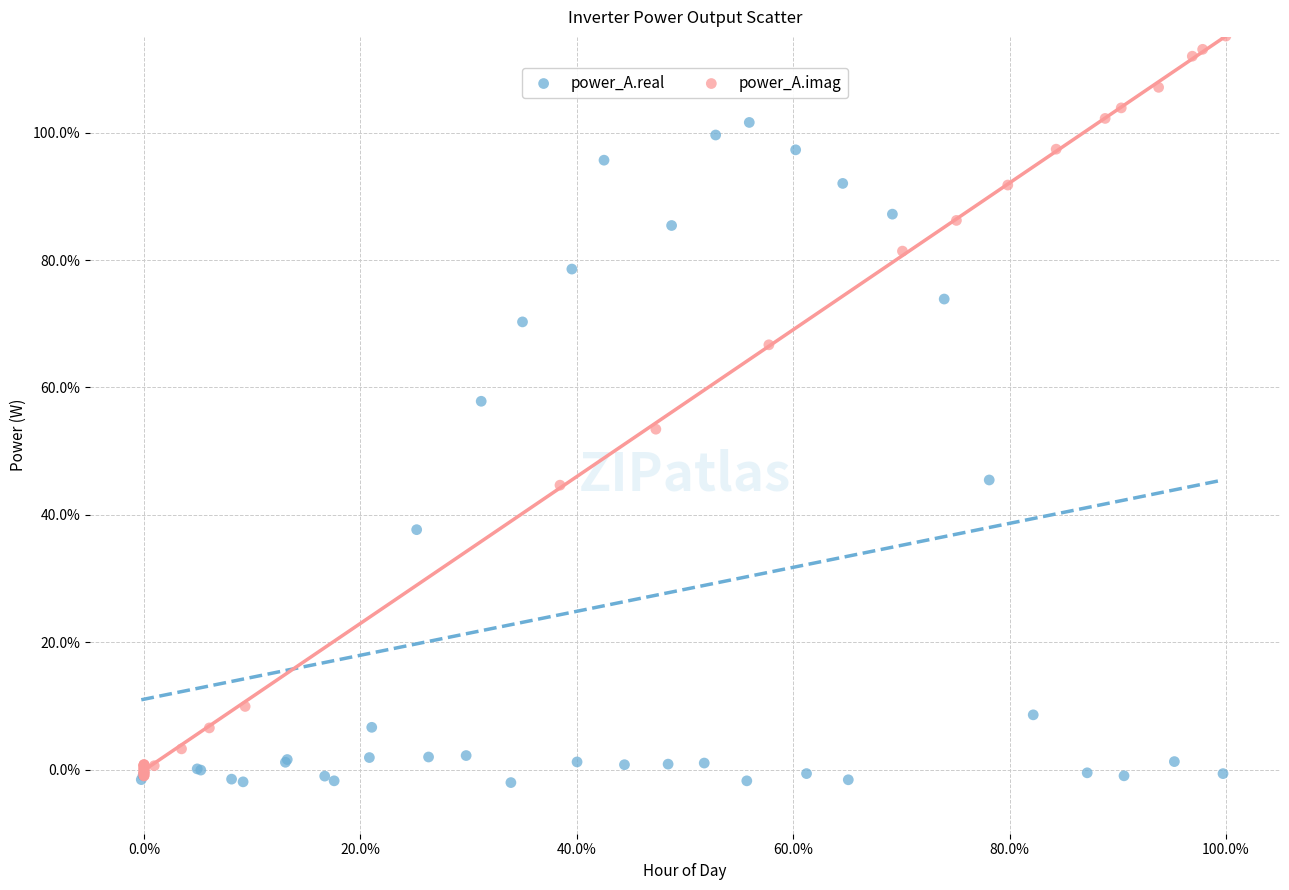

Which series contains the highest Y value?

power_A.imag